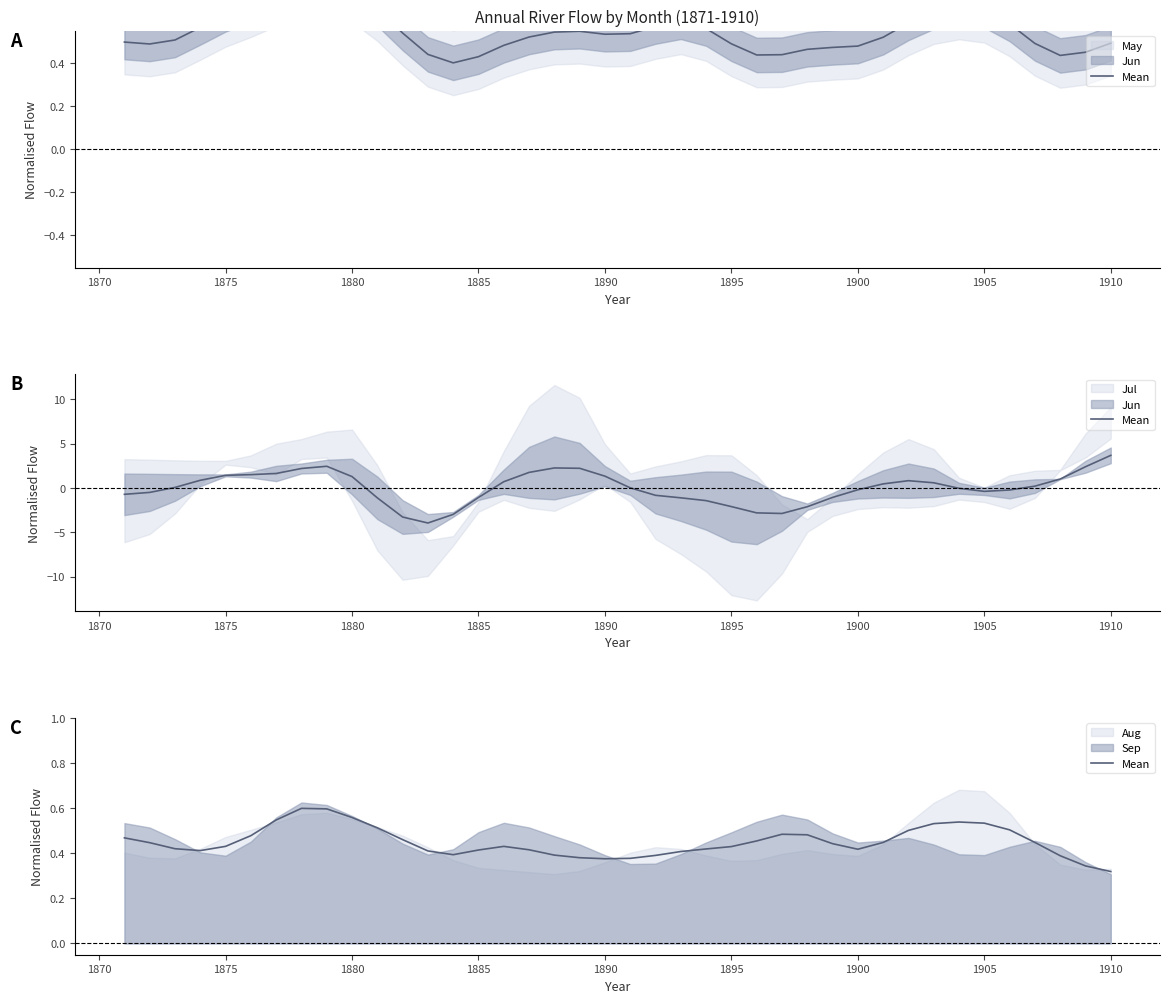

What is the average value?

0.4